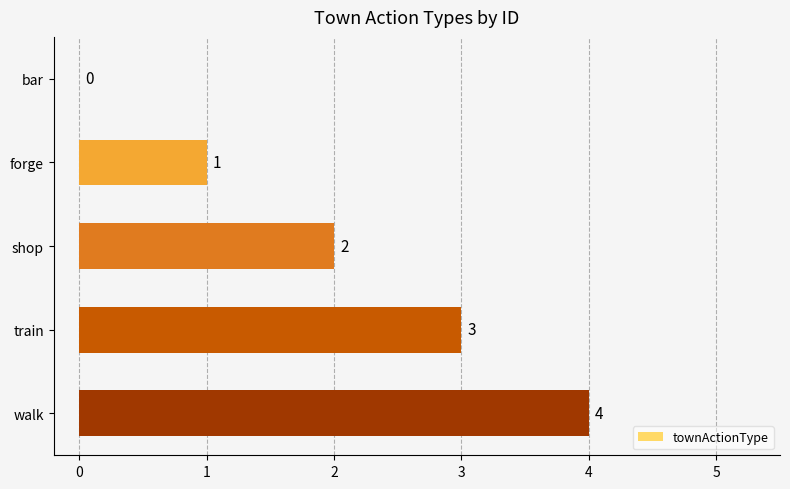

How many values are between 1 and 3?

3